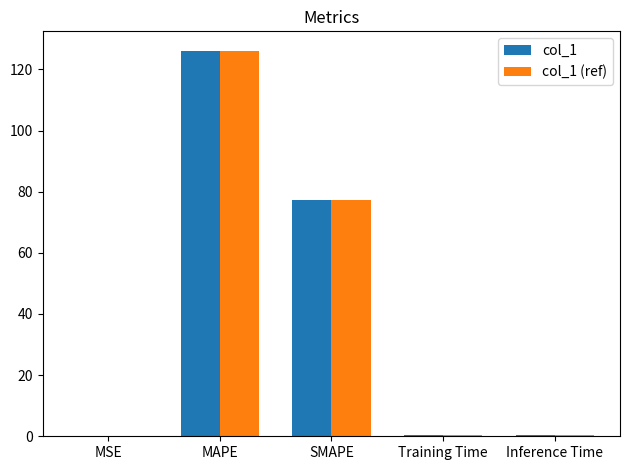

What is the total value across all series at SMAPE?

154.7